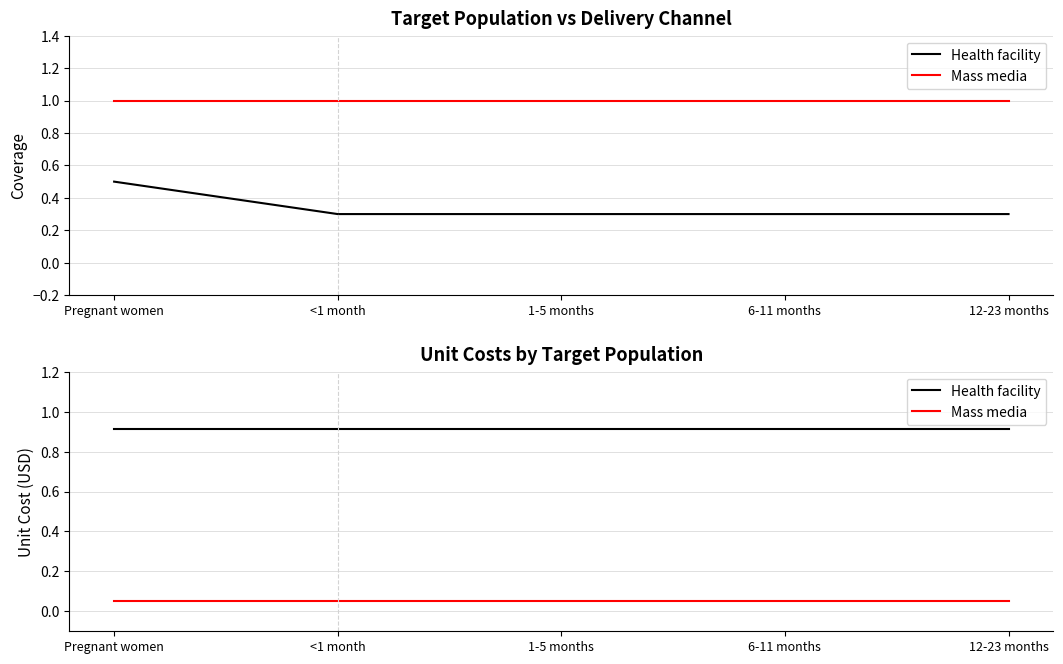

List the series in order of their peak value, lowest first.

Mass media, Health facility